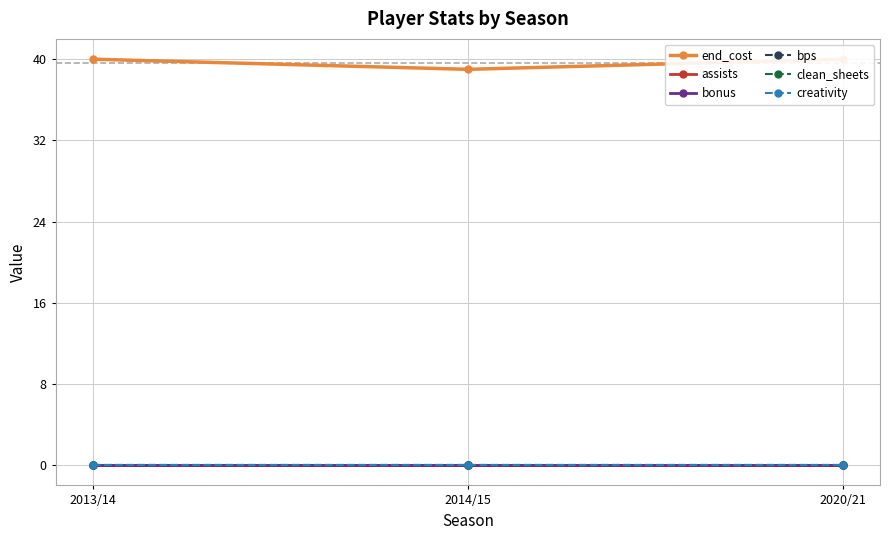

What are all the series names shown in the legend?

end_cost, assists, bonus, bps, clean_sheets, creativity